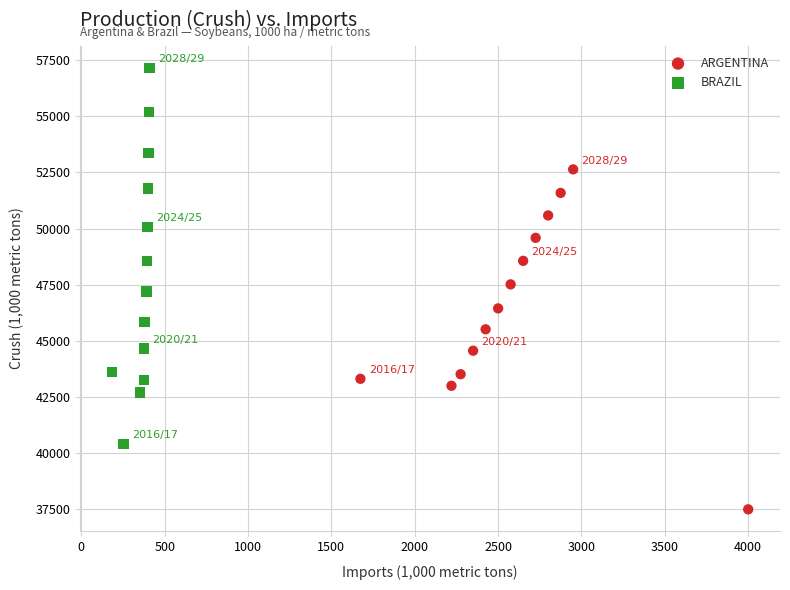

Which series has the widest spread of Y values?

BRAZIL